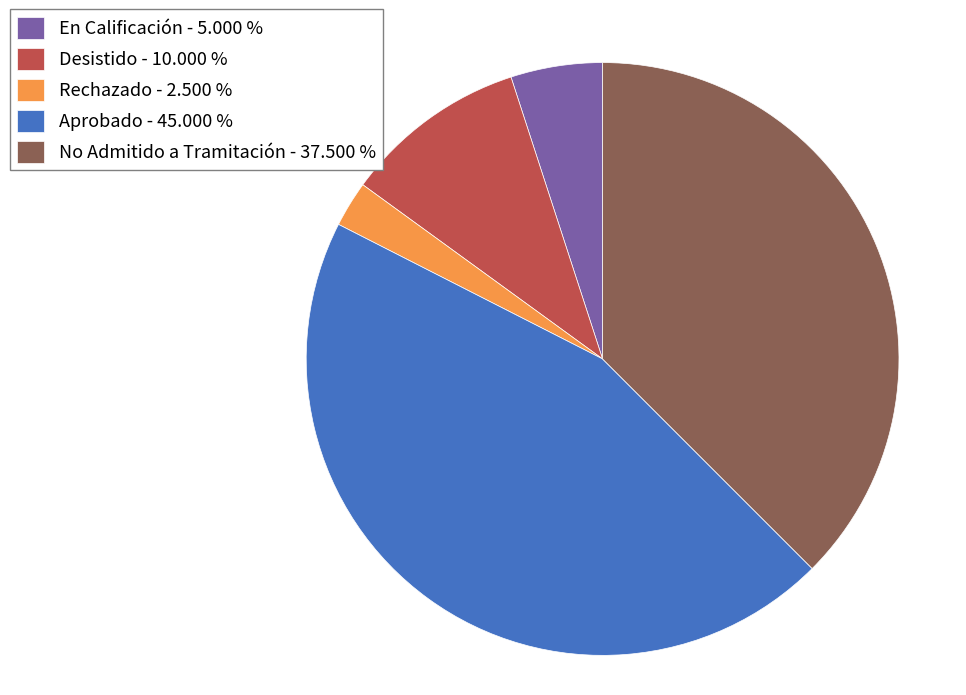

Is Rechazado the majority of the pie?

No